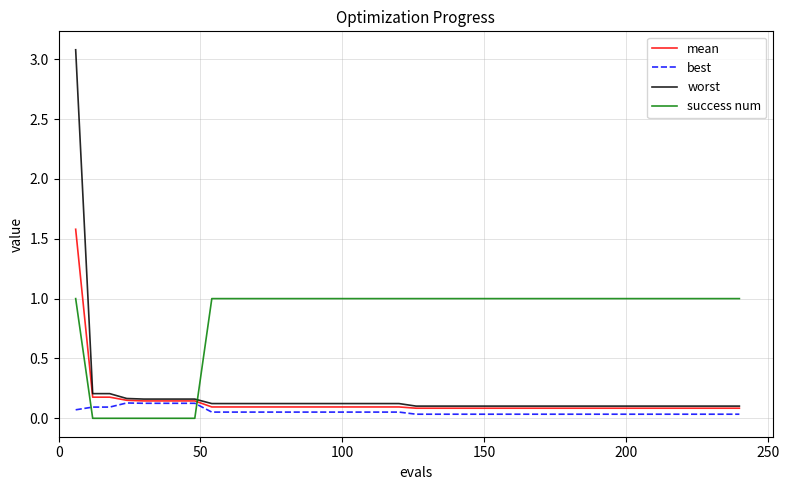

At how many categories does at least one series exceed 2?

1